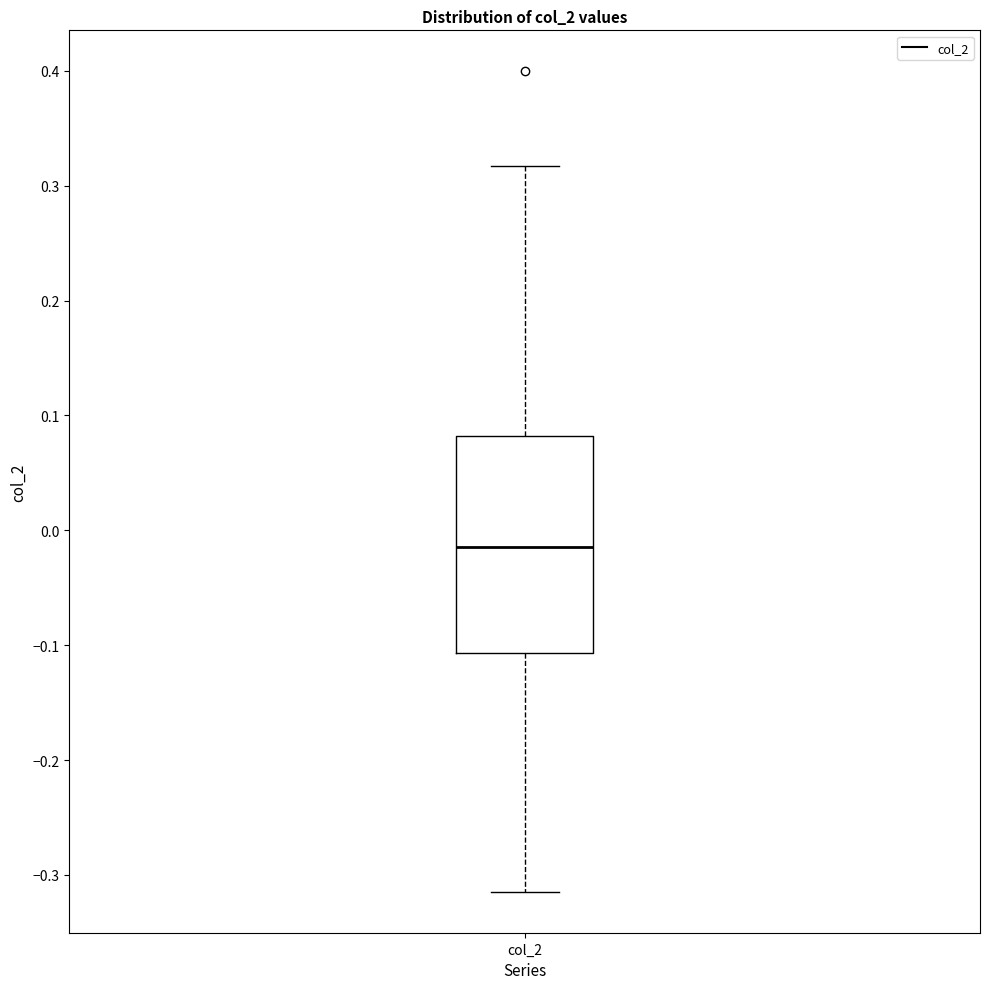

Transcribe this box plot: give where the median line is, the range the box spans, and where the two whiskers end, as read against the y-axis. The values are not printed on the chart, so give them approximately, as read against the axis.

median -0.01, box -0.11 to 0.08, whiskers -0.31 to 0.32